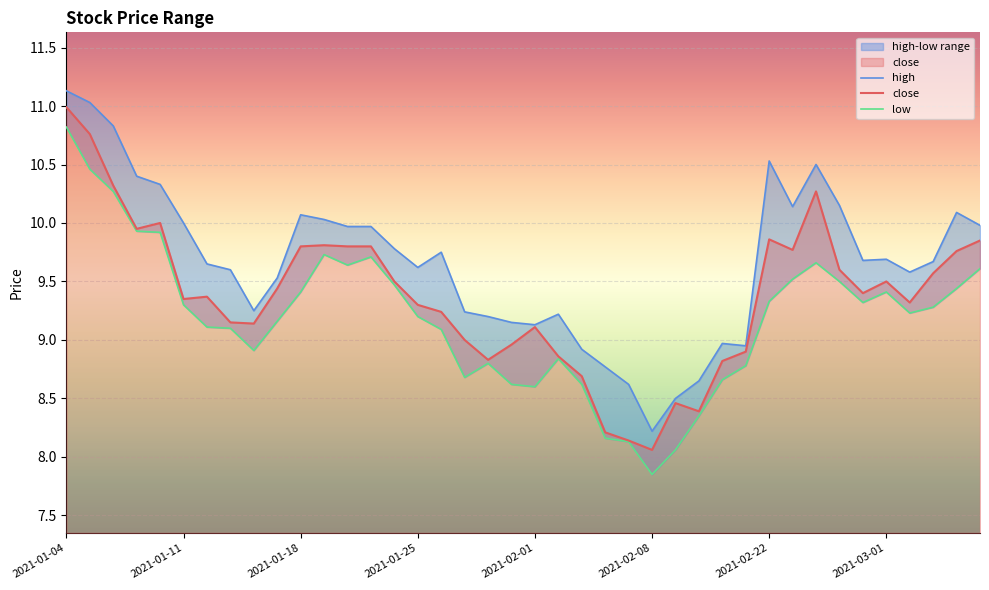

What is the minimum value for close?

8.1